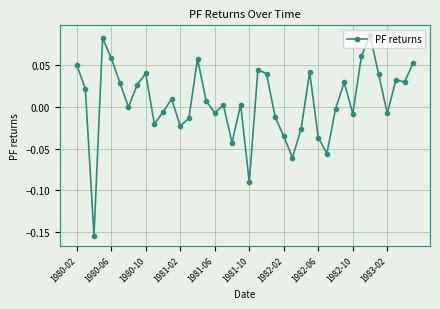

True or false: the data has more than 0 interior local peaks.

True